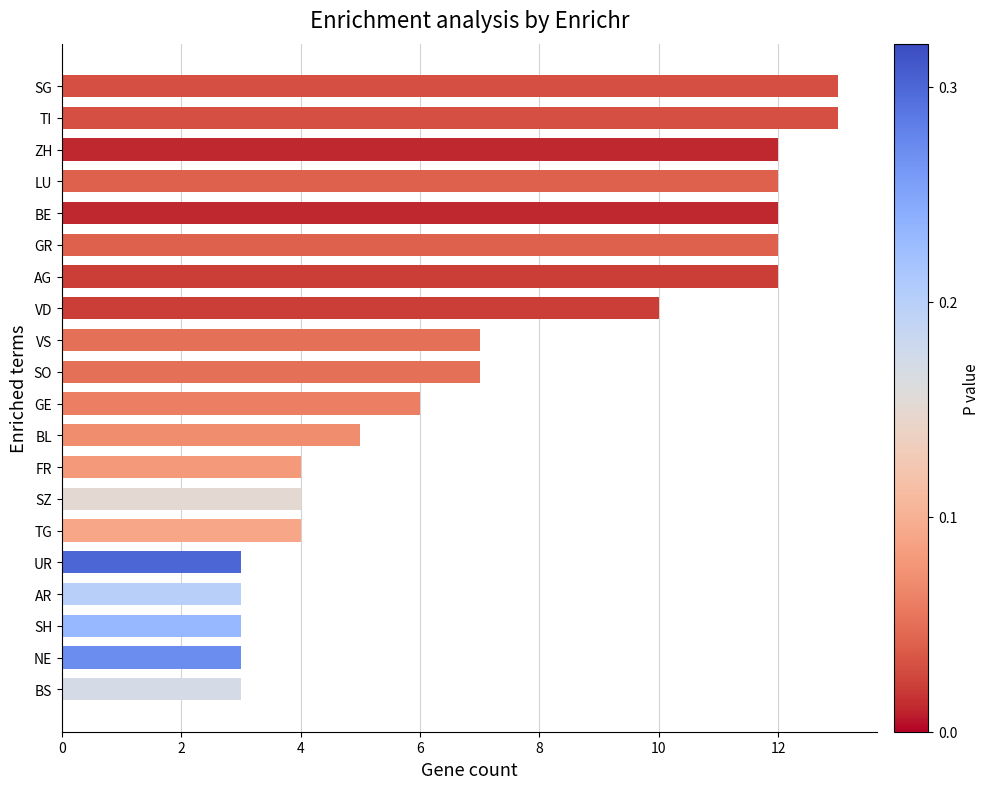

What value does the data have at UR?

3